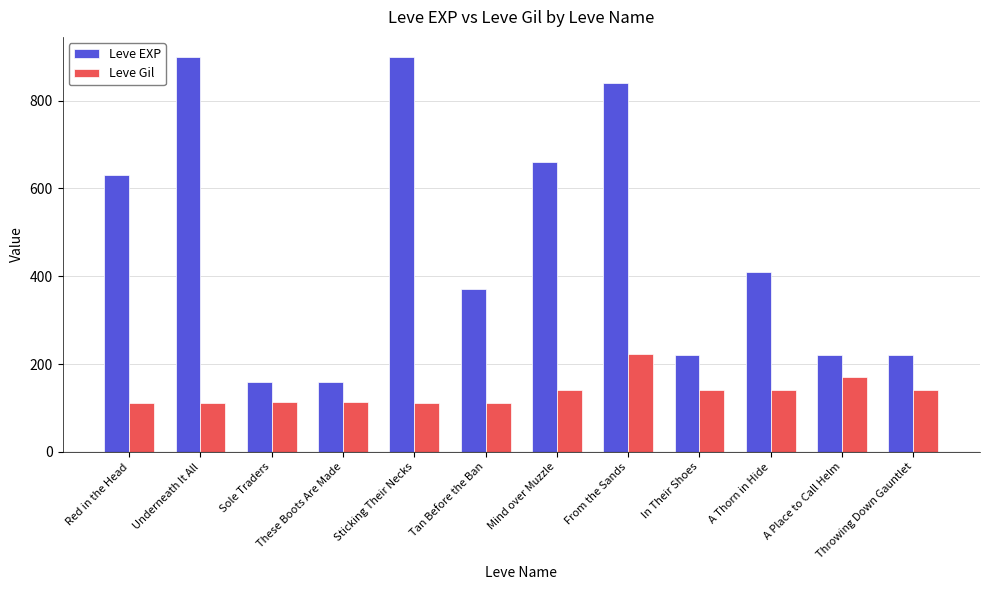

Is the value of Leve Gil at A Place to Call Helm greater than the value of Leve EXP at In Their Shoes?

No